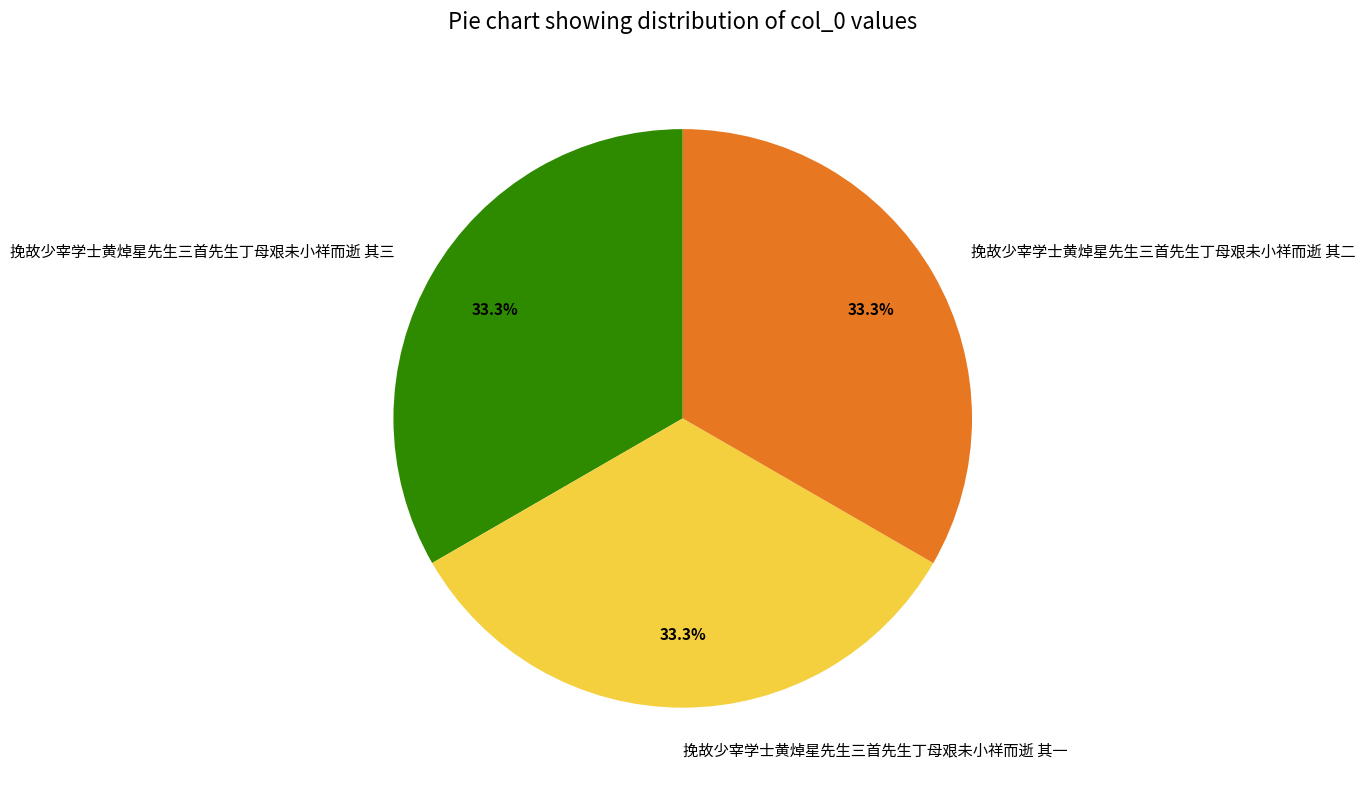

How much of the chart is everything except 挽故少宰学士黄焯星先生三首先生丁母艰未小祥而逝 其二?

66.7%